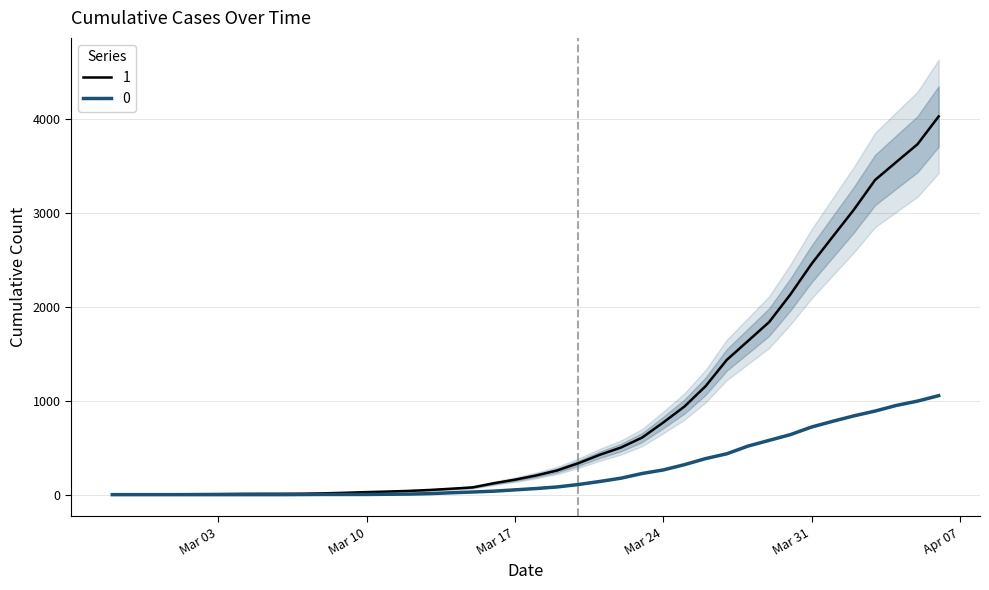

Is it true that 1 equals 5 at 2020-02-27?

False